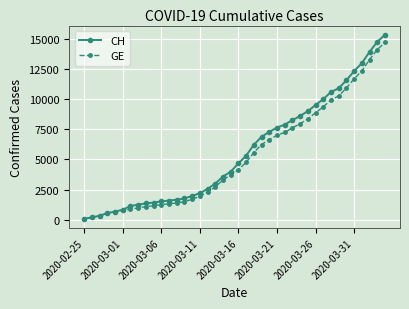

What is the average value of the CH series?

5632